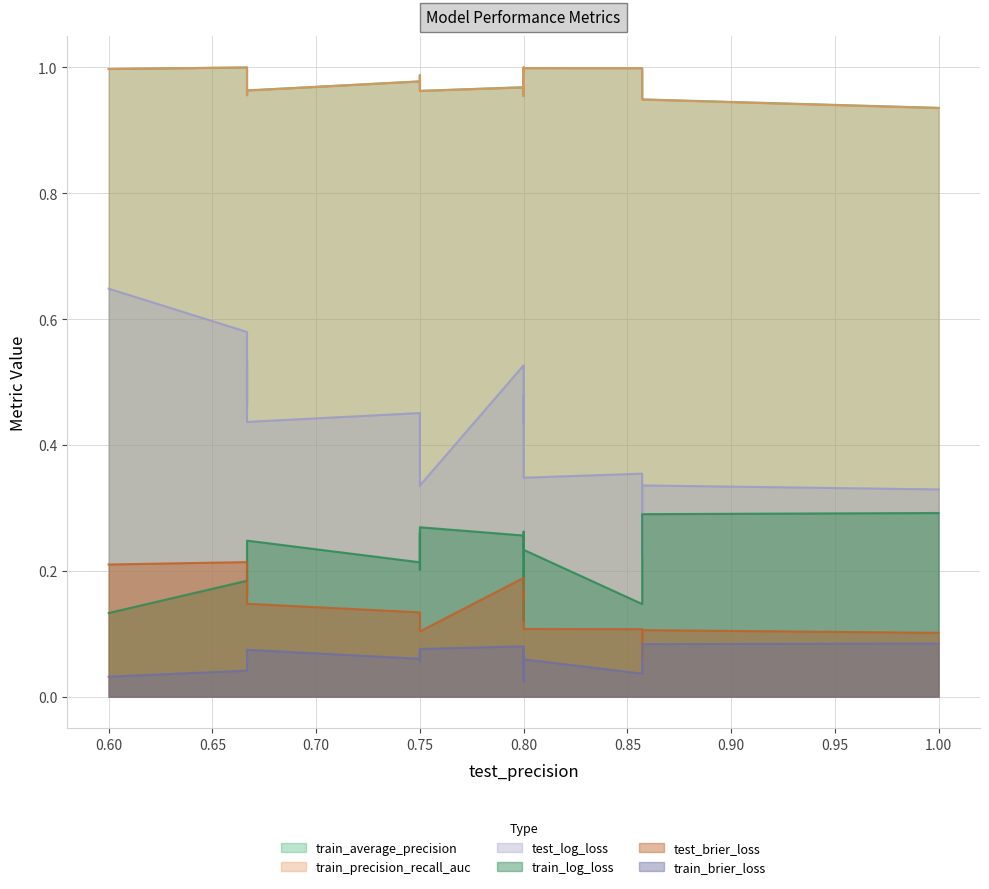

What are all the series names shown in the legend?

test_brier_loss, train_brier_loss, test_log_loss, train_log_loss, train_average_precision, train_precision_recall_auc